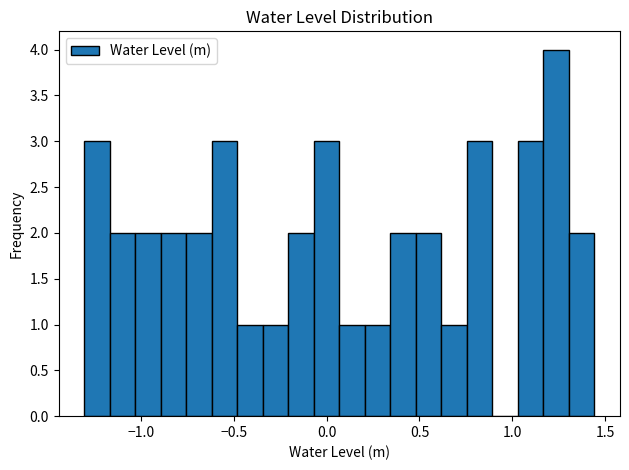

Read against the x-axis, roughly where is the centre of the tallest bar?

1.25